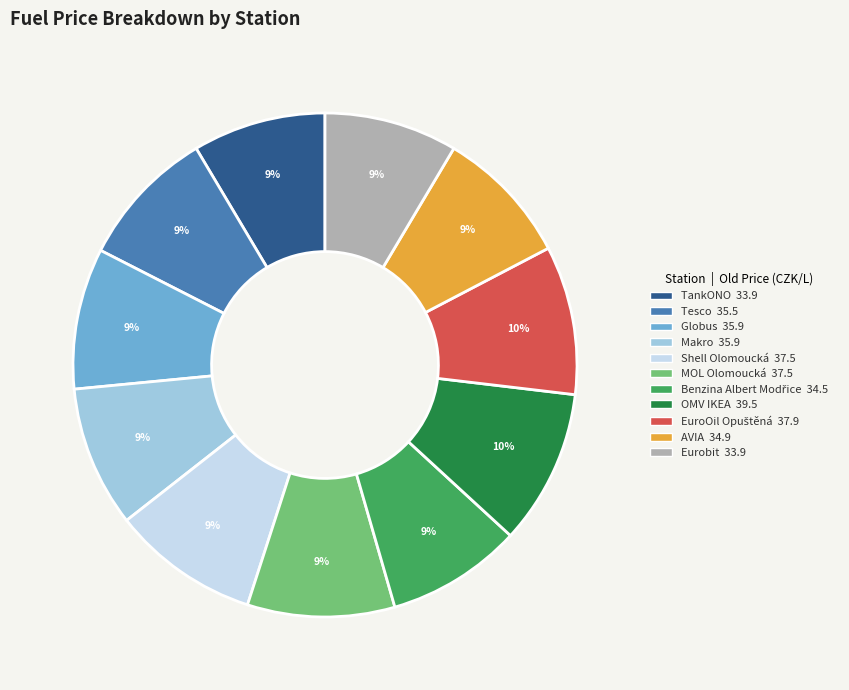

Does OMV IKEA account for over 50% of the chart?

No